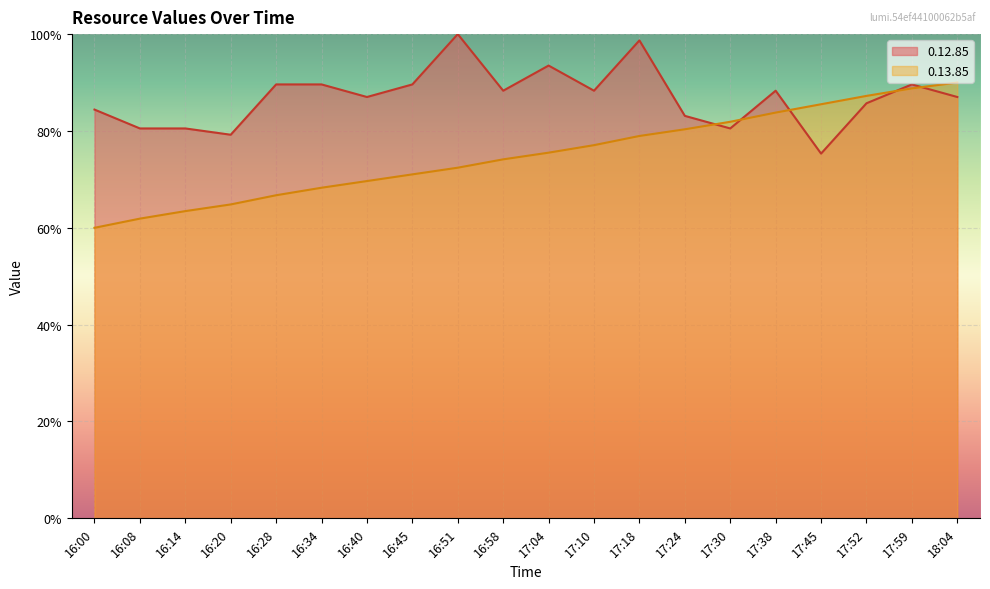

What is the value of the 0.13.85 point at the 9th from the left?

0.7